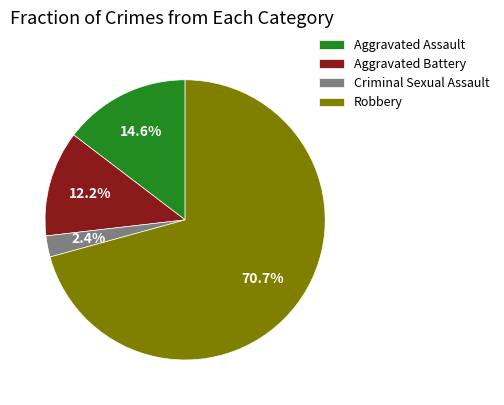

To the nearest percent, what is the combined percentage of Aggravated Assault and Criminal Sexual Assault?

17%